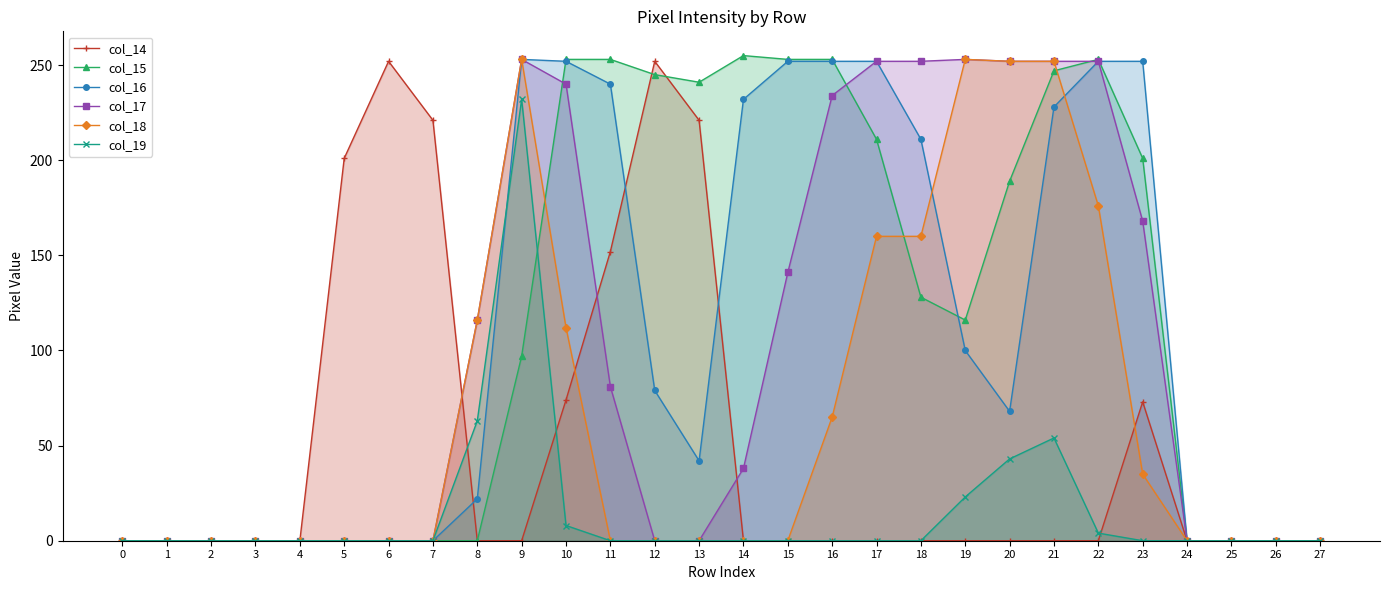

Between 0 and 24, which series saw the biggest shift?

col_14